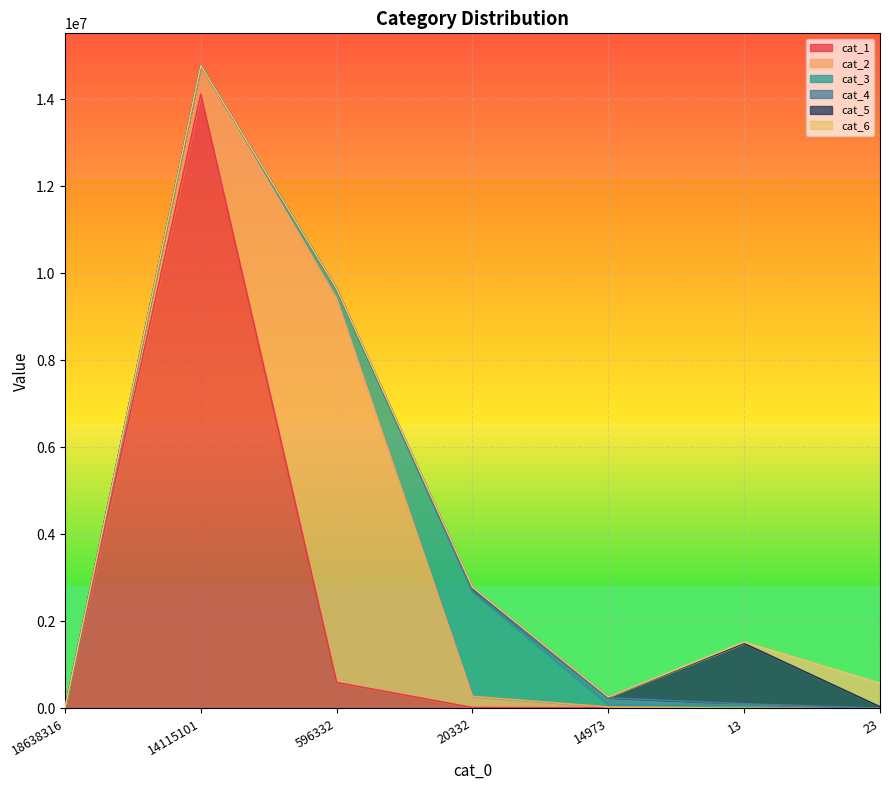

What is the total value across all series at 20332?

2784469